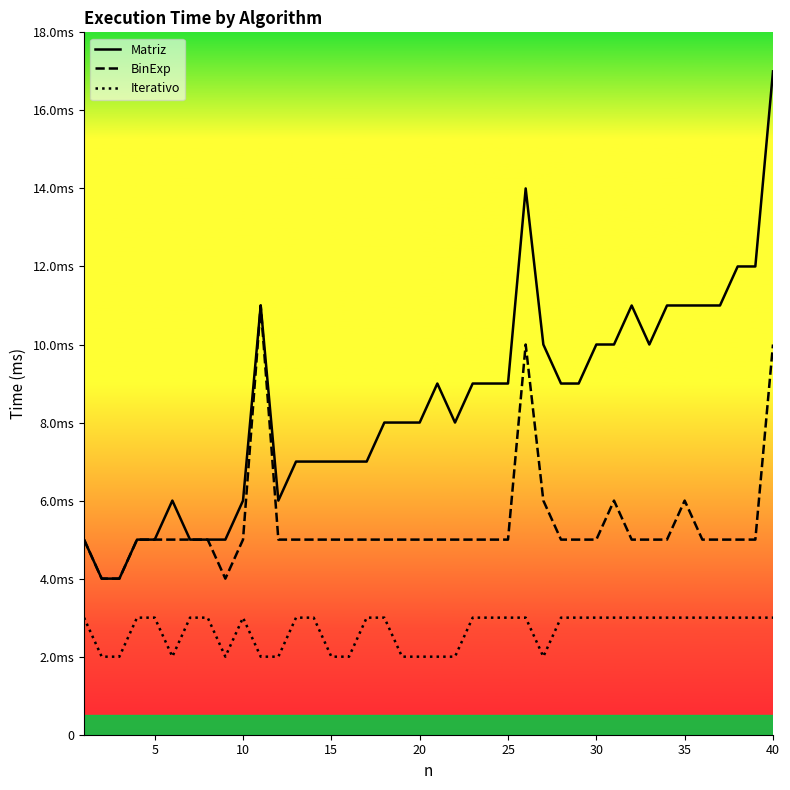

Is it true that BinExp equals 0.0 at 15?

False